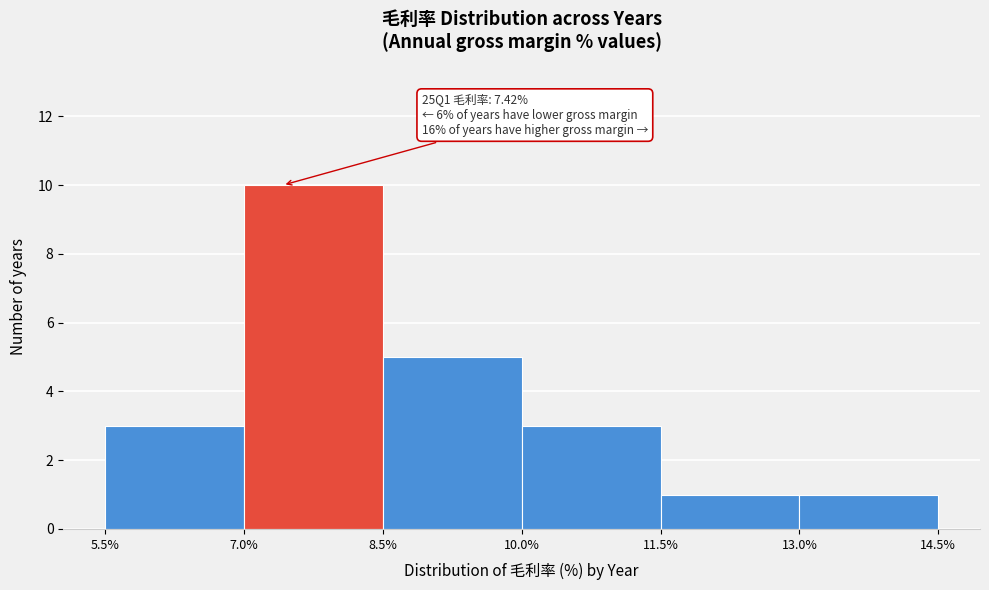

Which range on the x-axis has the tallest bar?

7.0% to 8.5%